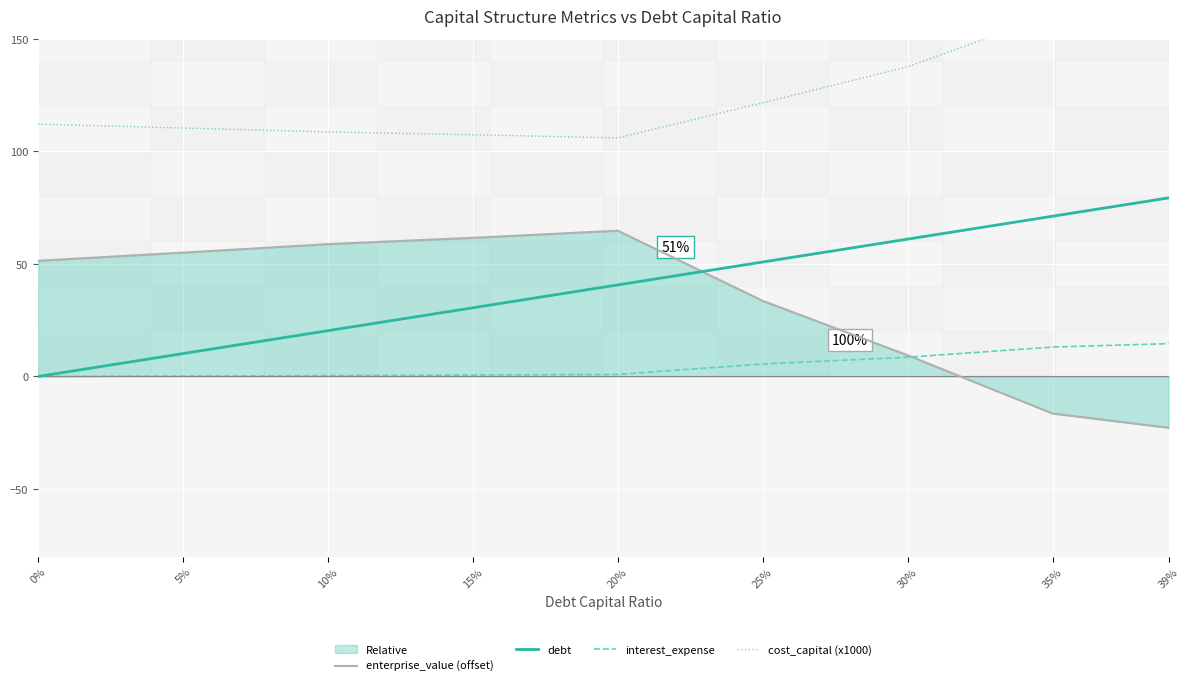

Is it true that cost_capital (x1000) equals 108.7 at 10%?

True